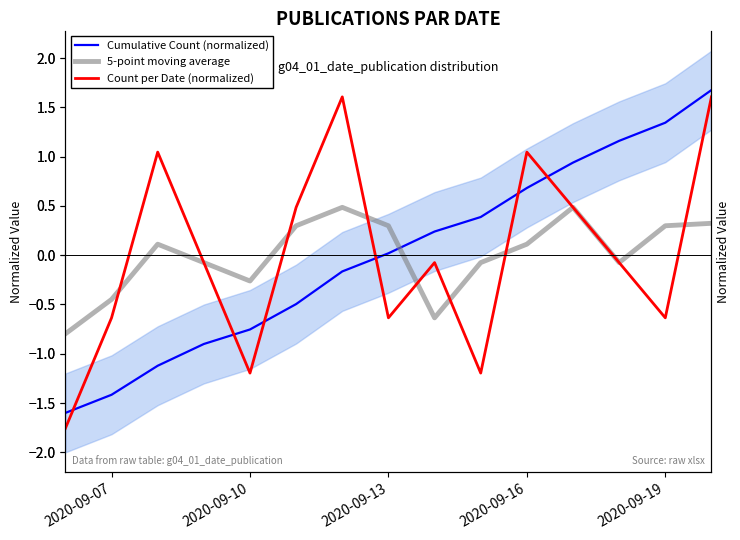

Does the chart display data point markers on the line(s)?

No